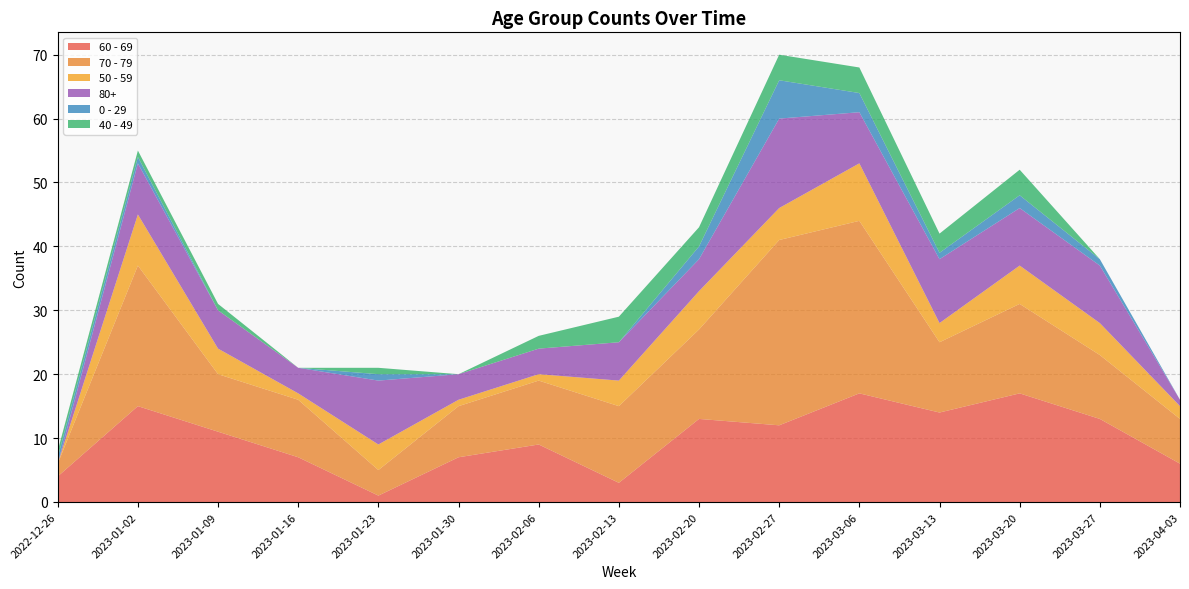

Reading left to right, what are all the values shown in this chart?

60 - 69: 4	15	11	7	1	7	9	3	13	12	17	14	17	13	6
70 - 79: 2	22	9	9	4	8	10	12	14	29	27	11	14	10	7
50 - 59: 0	8	4	1	4	1	1	4	6	5	9	3	6	5	2
80+: 0	8	6	4	10	4	4	6	5	14	8	10	9	9	1
0 - 29: 1	1	0	0	1	0	0	0	2	6	3	1	2	1	0
40 - 49: 1	1	1	0	1	0	2	4	3	4	4	3	4	0	0